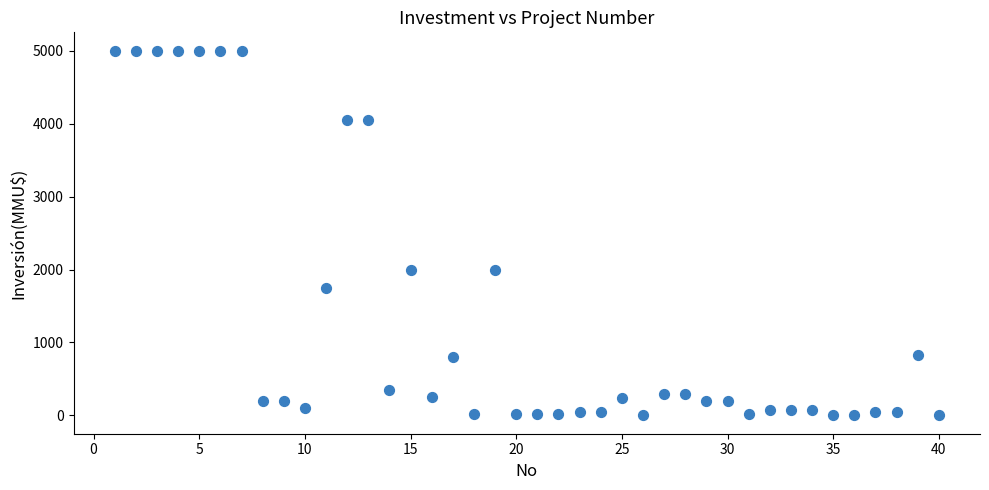

What is the range of Y values (max minus min)?

5000